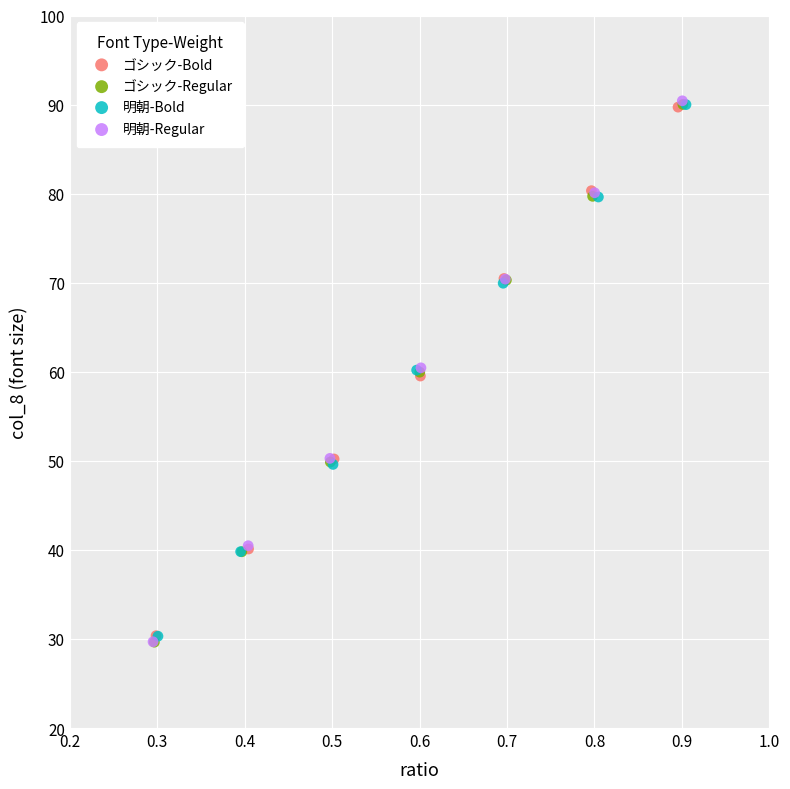

What are all the series names shown in the legend?

ゴシック-Bold, ゴシック-Regular, 明朝-Bold, 明朝-Regular